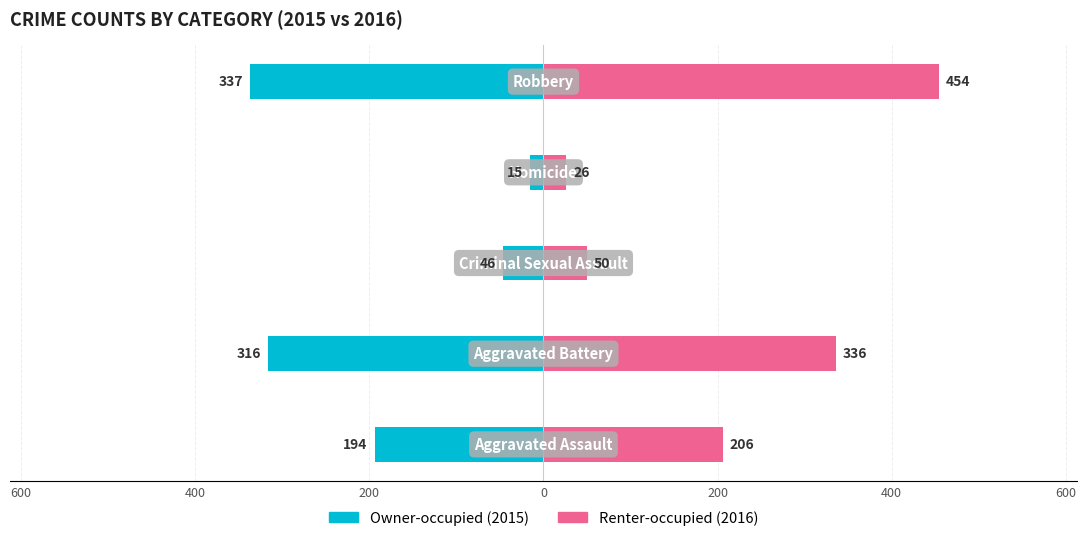

Rank the series by their average value, from lowest to highest.

Owner-occupied, Renter-occupied